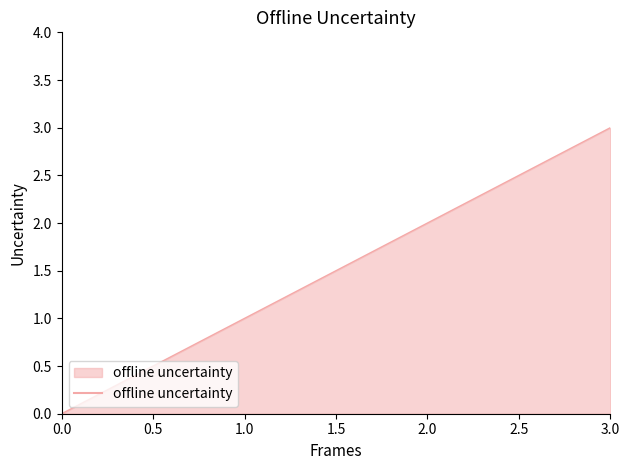

How many lines are shown in the chart?

1